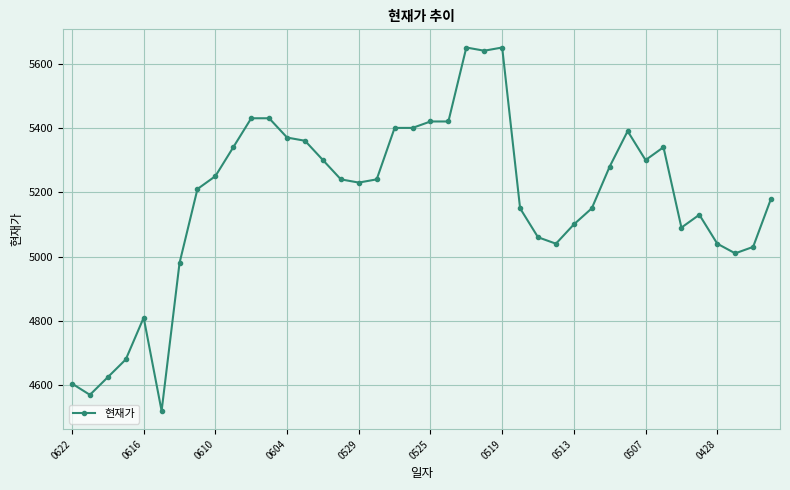

What is the difference between the maximum and minimum values?

1130